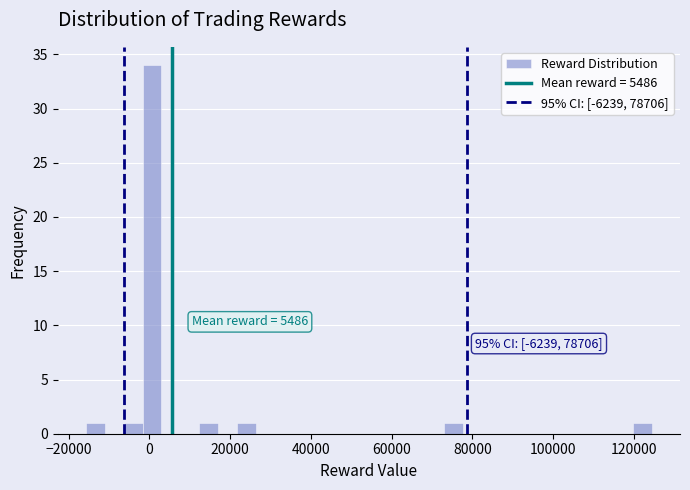

Around what value on the x-axis is the tallest bar? Give the approximate position of its centre, as read against the axis.

0